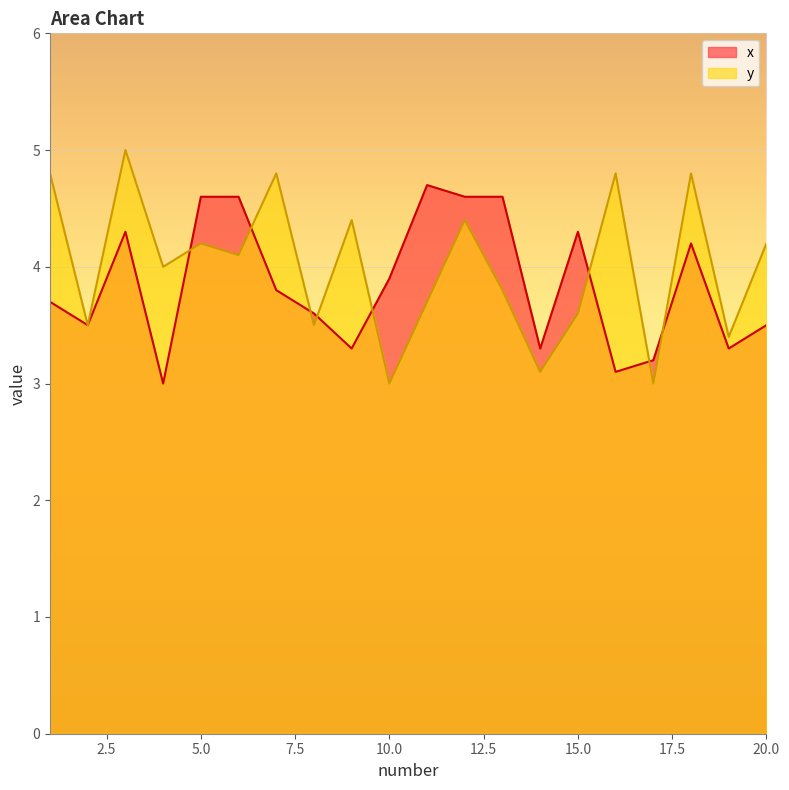

What is the total value across all series at 4?

7.0